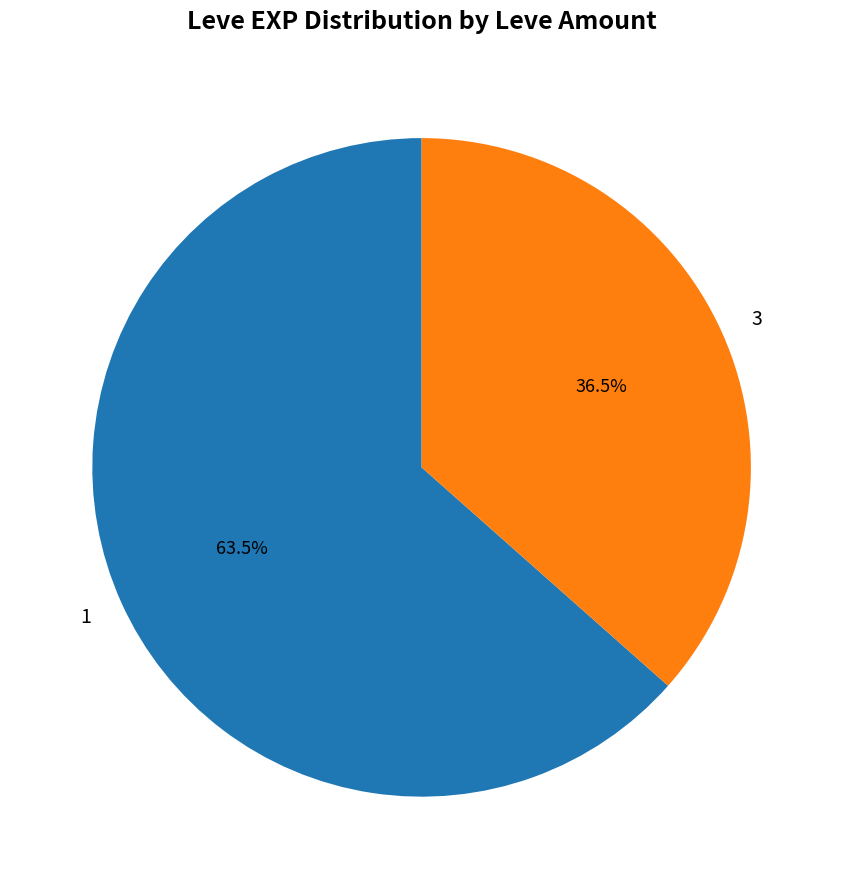

How many segments does this pie chart have?

2